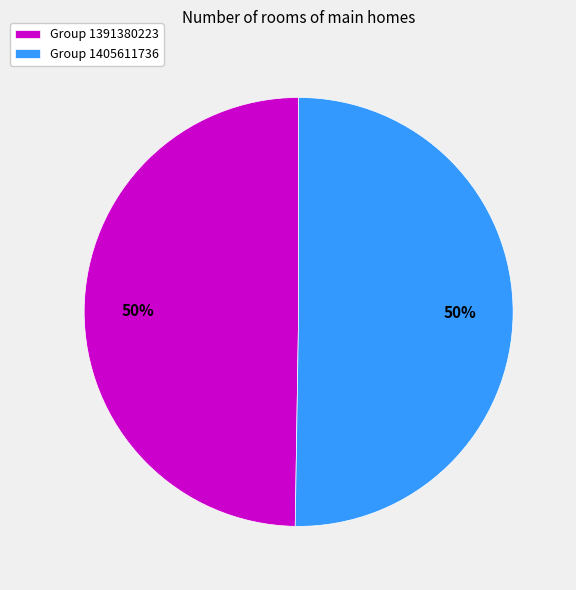

Approximately how many times larger is the value at Group 1405611736 compared to Group 1391380223?

1.0